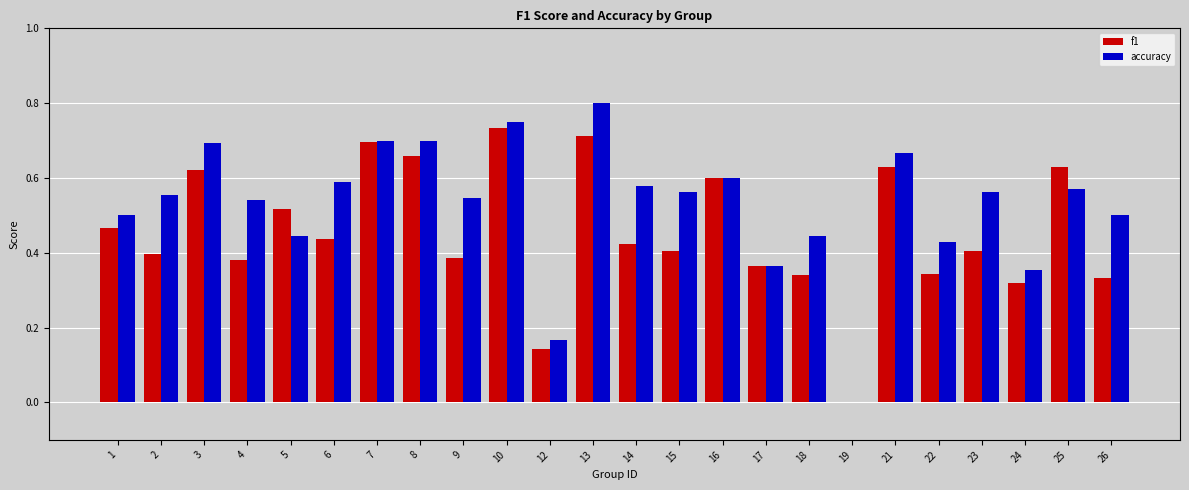

What is the sum of the f1 values at 18 and 3?

1.0